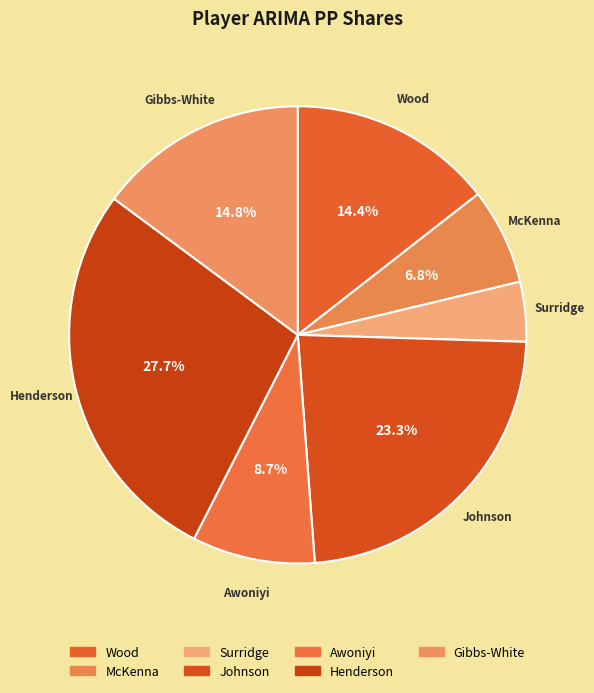

How much of the chart is everything except Awoniyi?

91.3%